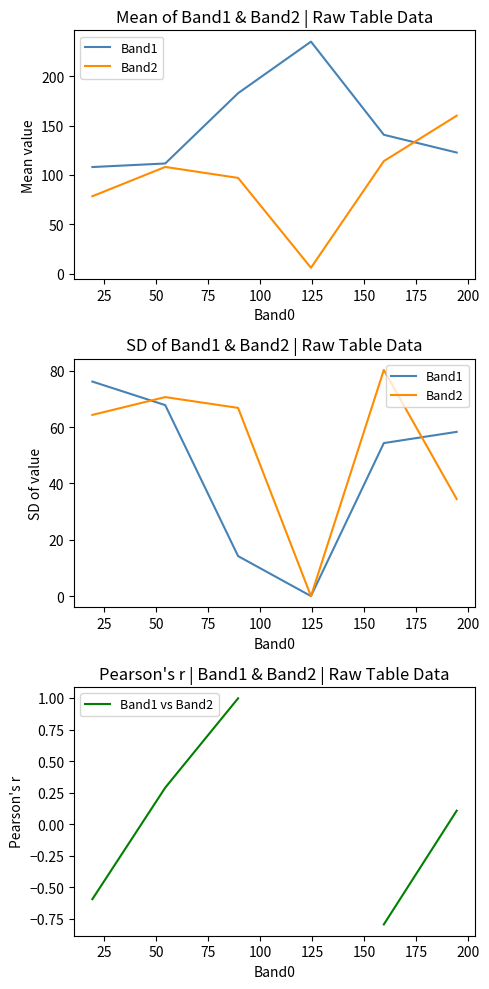

What is the sum of the Band1 values at 25 and 0?

144.0